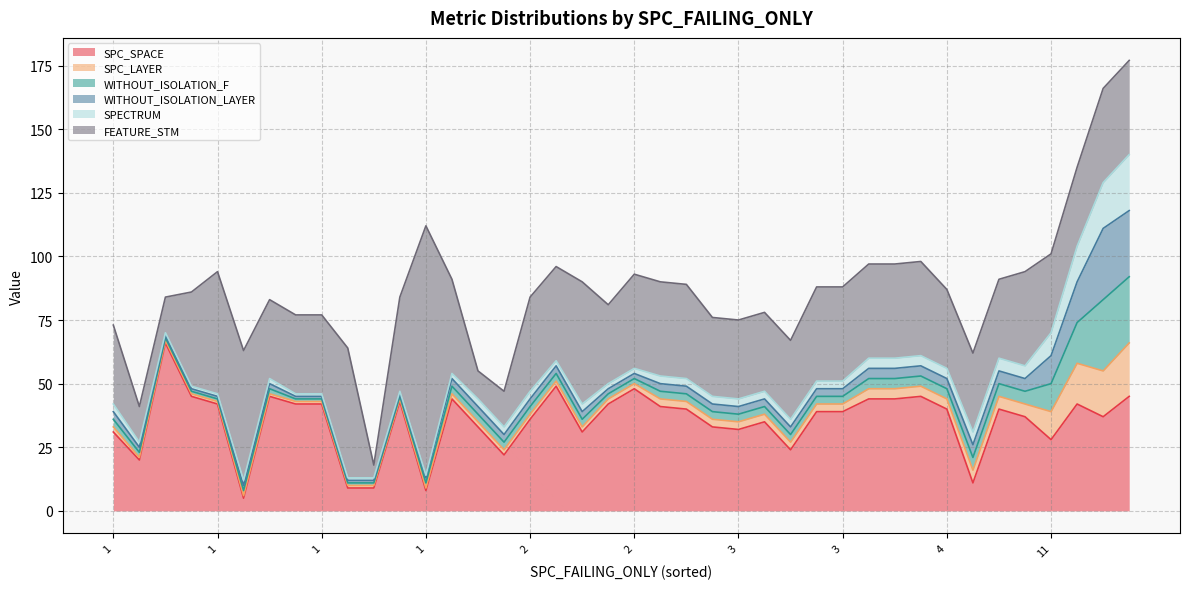

Which category has the lowest value in the SPC_SPACE series?

1